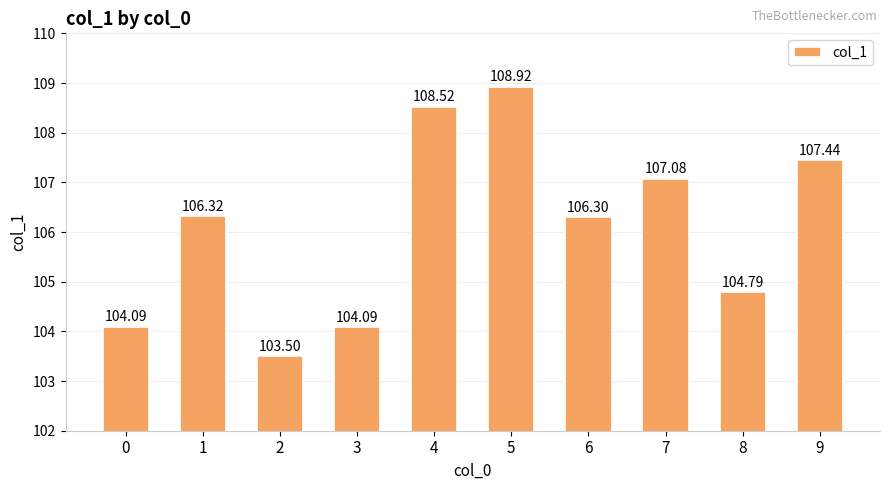

What is the change in value from 2 to 7?

+3.6